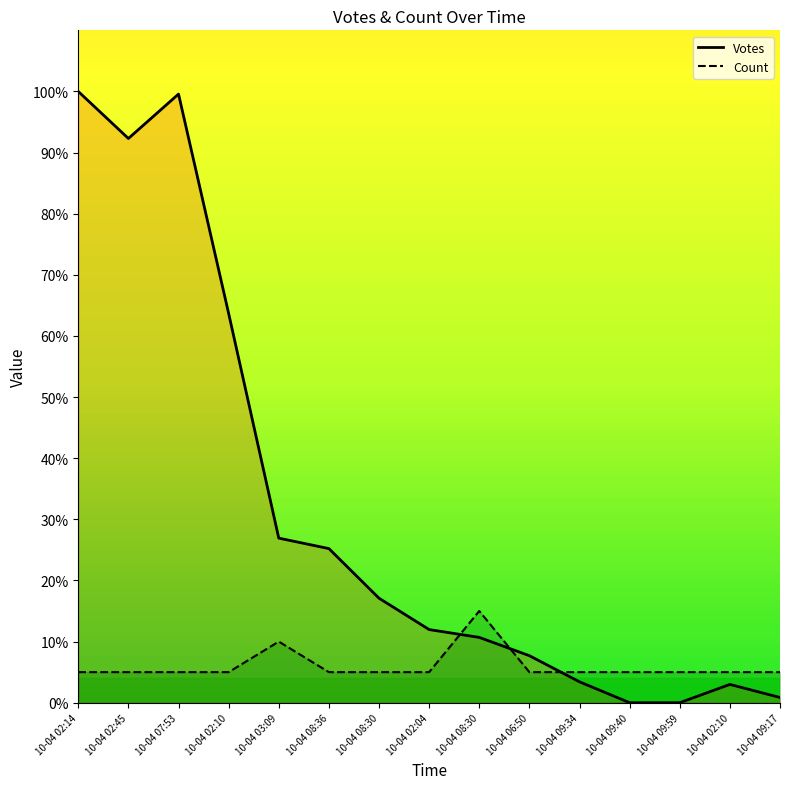

At which category does Count reach its first local peak?

10-04 03:09